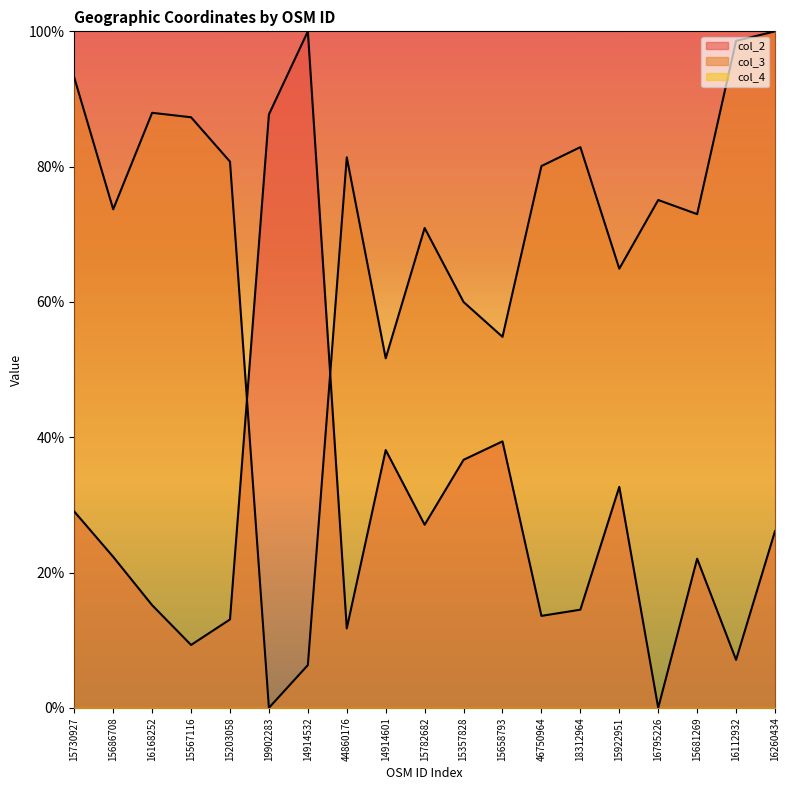

How many times do col_3 and col_2 cross each other?

2